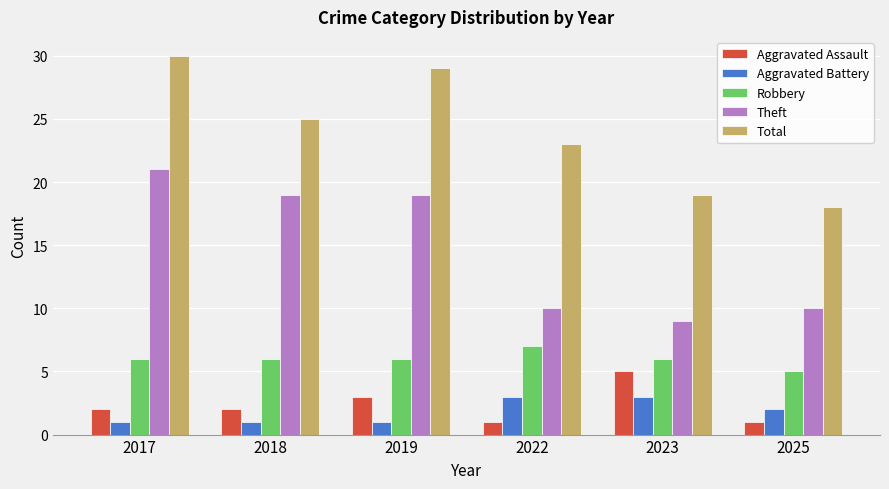

Reading right to left, transcribe all the data shown in this chart.

Aggravated Assault: 1	5	1	3	2	2
Aggravated Battery: 2	3	3	1	1	1
Robbery: 5	6	7	6	6	6
Theft: 10	9	10	19	19	21
Total: 18	19	23	29	25	30